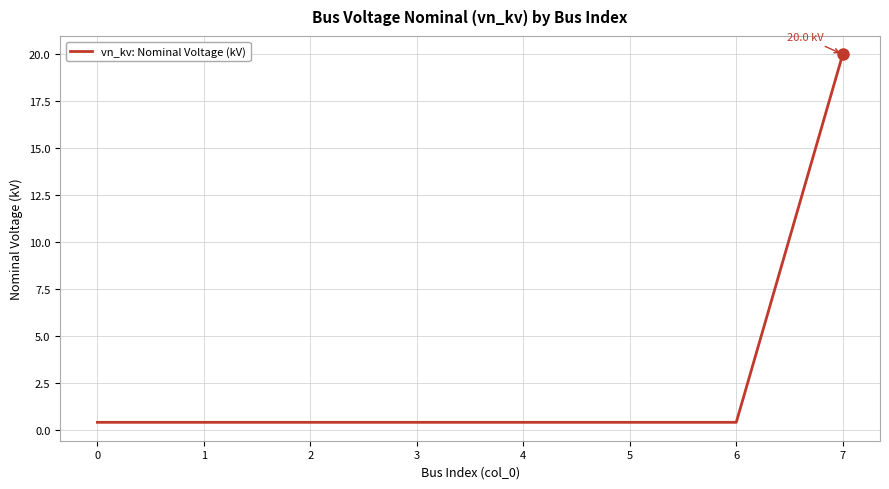

What is the smallest value displayed?

0.4